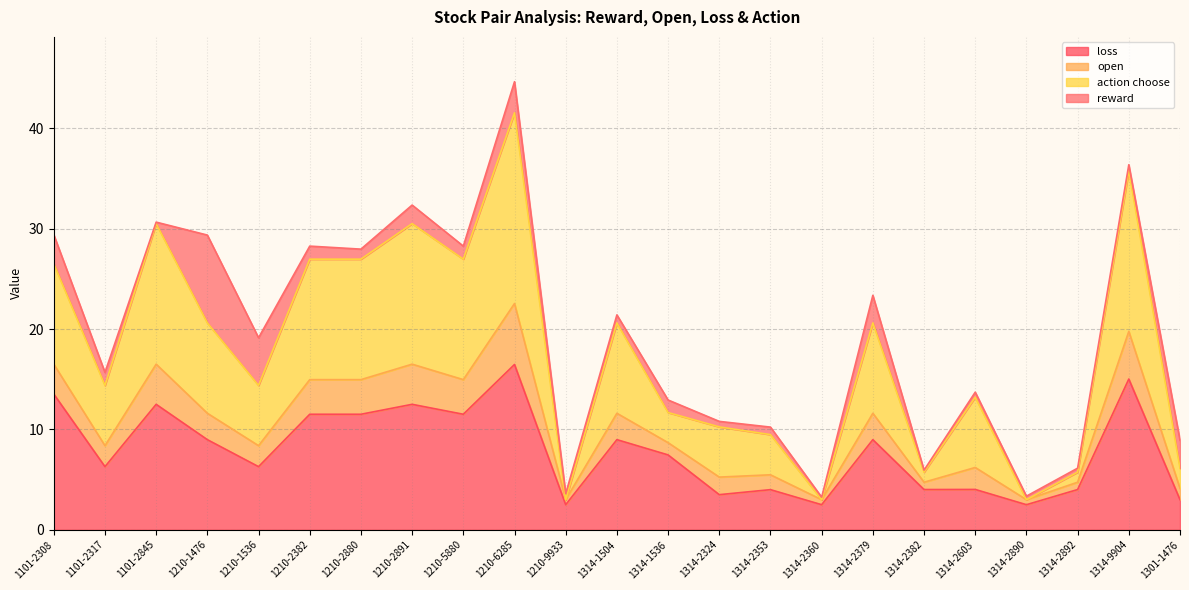

Which category has the highest value in the loss series?

1210-6285